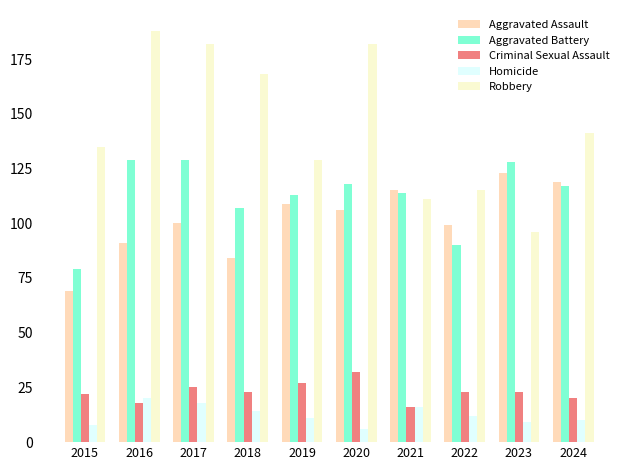

What is the sum of all Aggravated Battery values?

1124